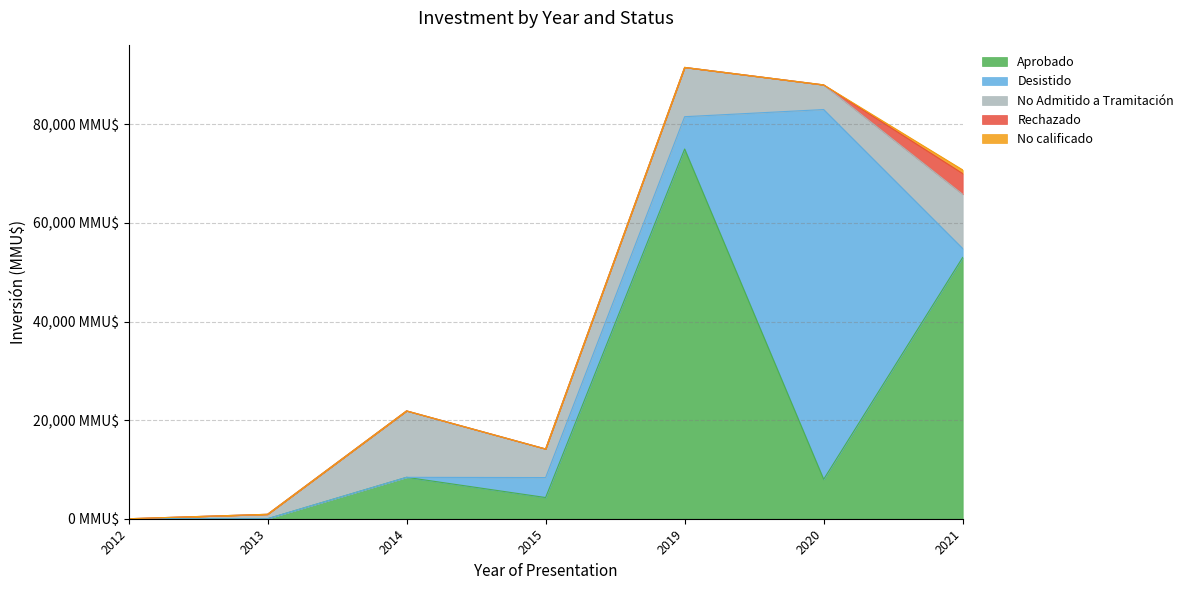

Where do Aprobado and No Admitido a Tramitación first cross each other?

2019 and 2019